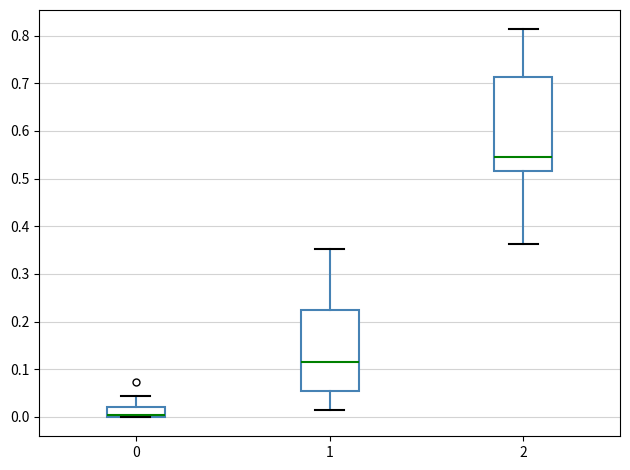

Where is the upper edge of the box at x = 0 on the y-axis? The values are not printed on the chart, so give them approximately, as read against the axis.

0.02